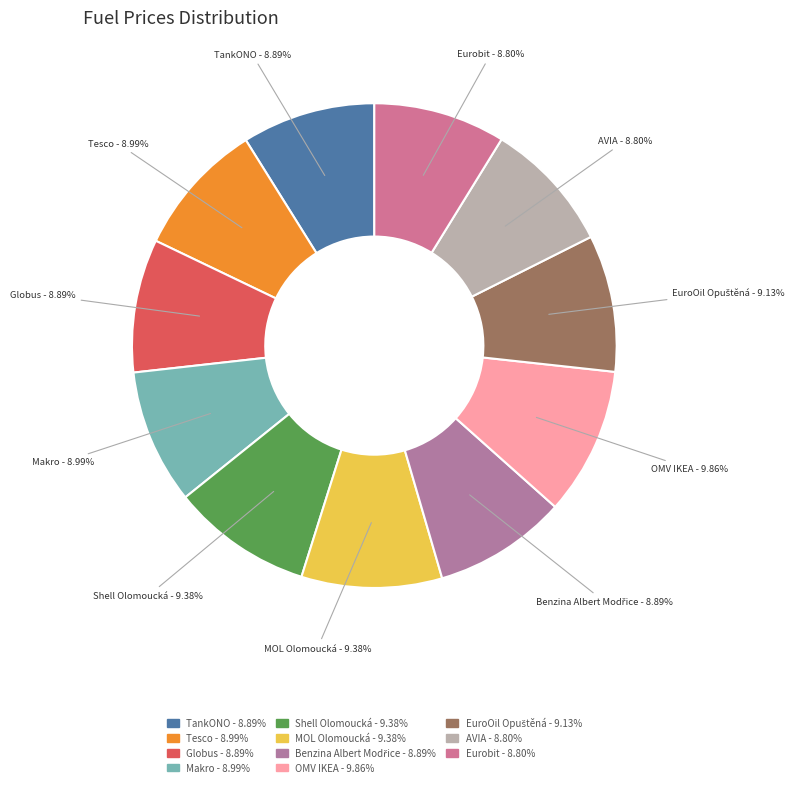

Combined, what portion of the pie is Tesco and TankONO?

17.9%